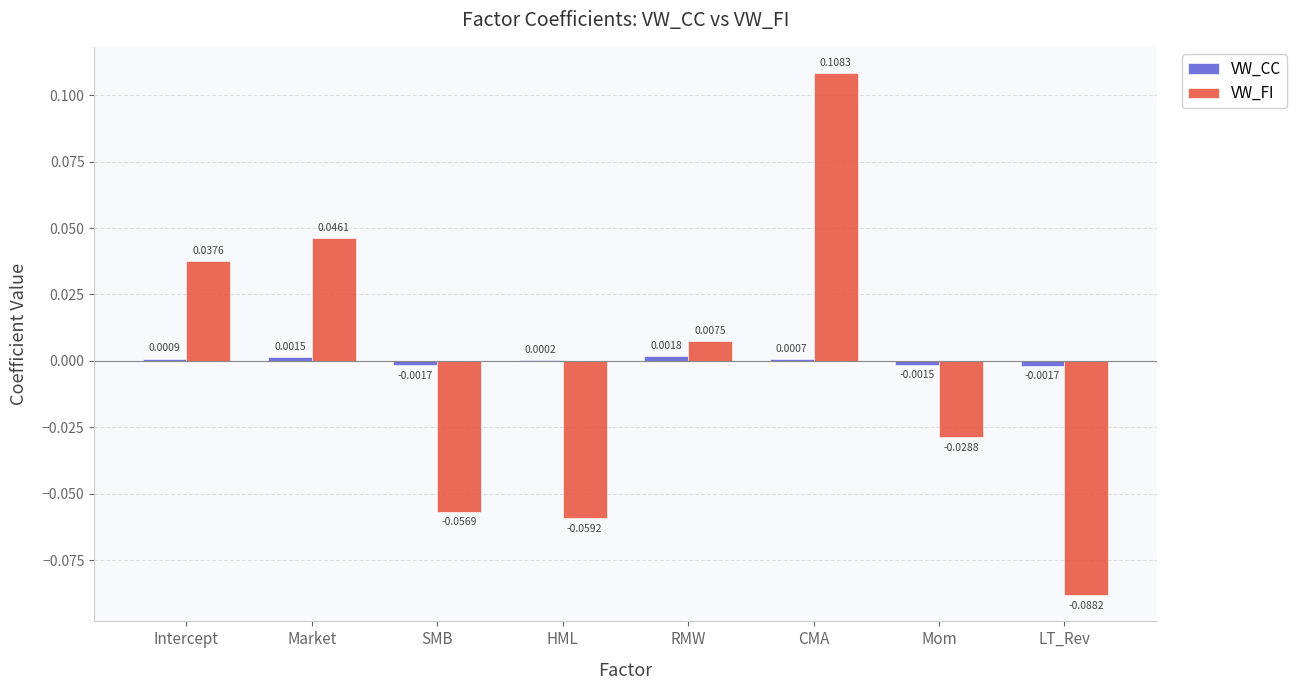

At which label does VW_FI reach its peak?

CMA